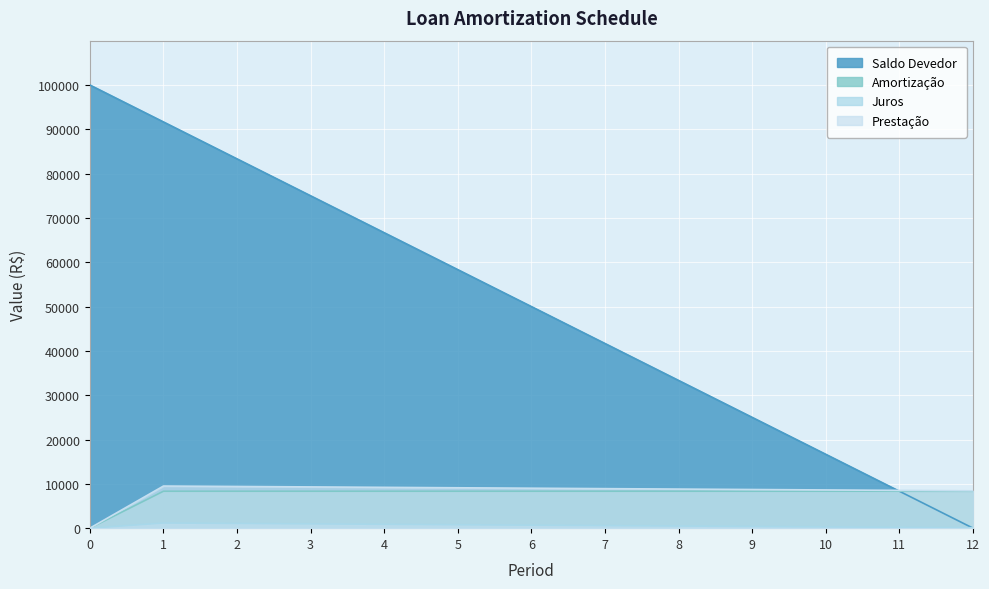

What is the highest value of the Saldo Devedor series?

100000.0